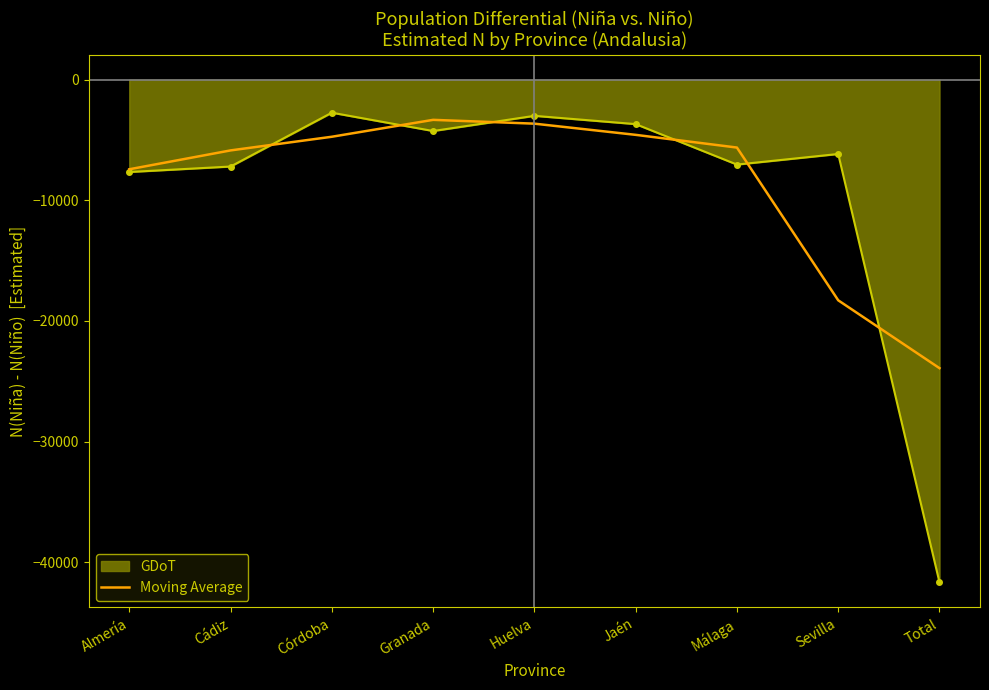

What is the label of the 2nd point from the right?

Sevilla